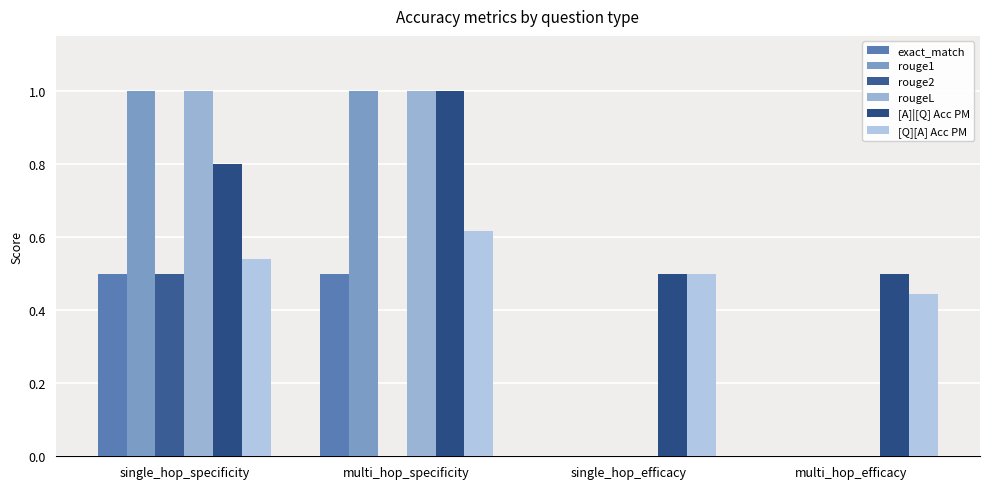

What is the difference between the second highest and minimum values in the [A]|[Q] Acc PM series?

0.3